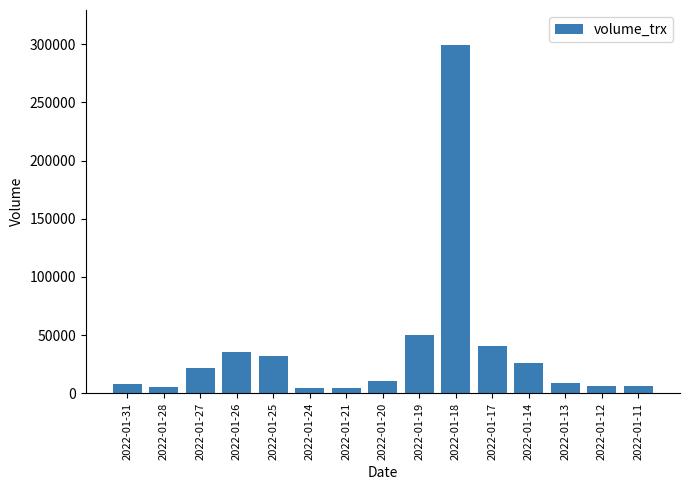

What is the change in value from 2022-01-25 to 2022-01-17?

+8300